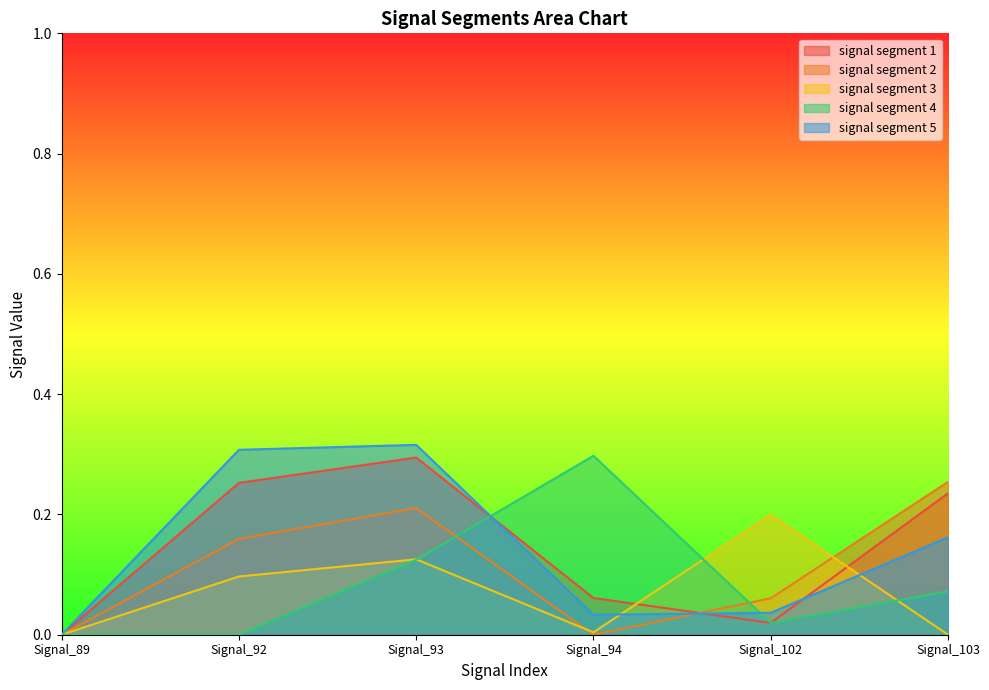

How many interior local peaks does the signal segment 2 series have?

1